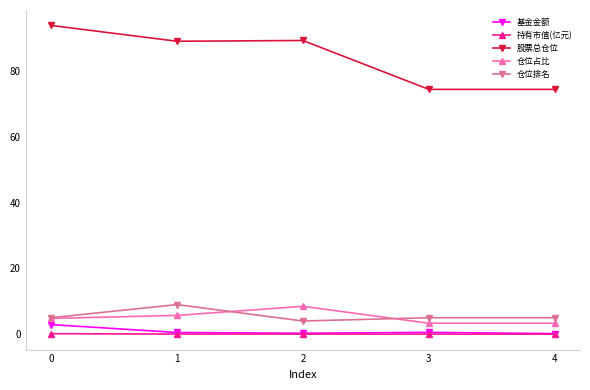

Is it true that 仓位占比 equals 4.8 at 0?

True